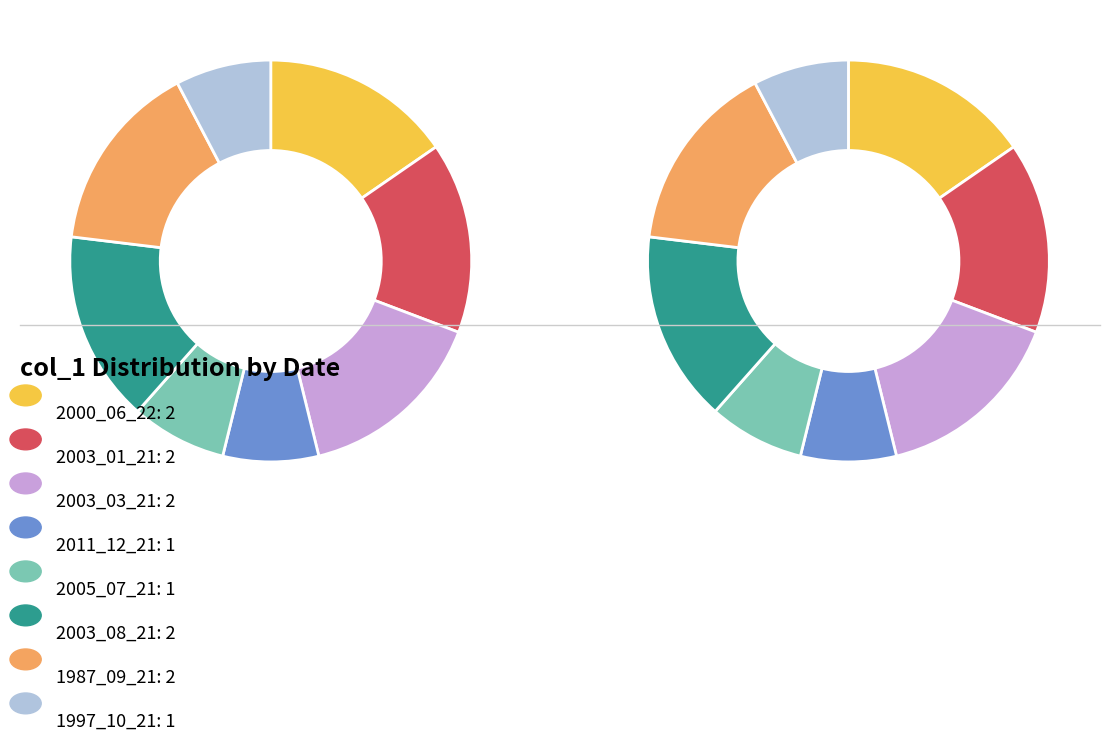

What is the smallest slice in the pie chart?

2011_12_21